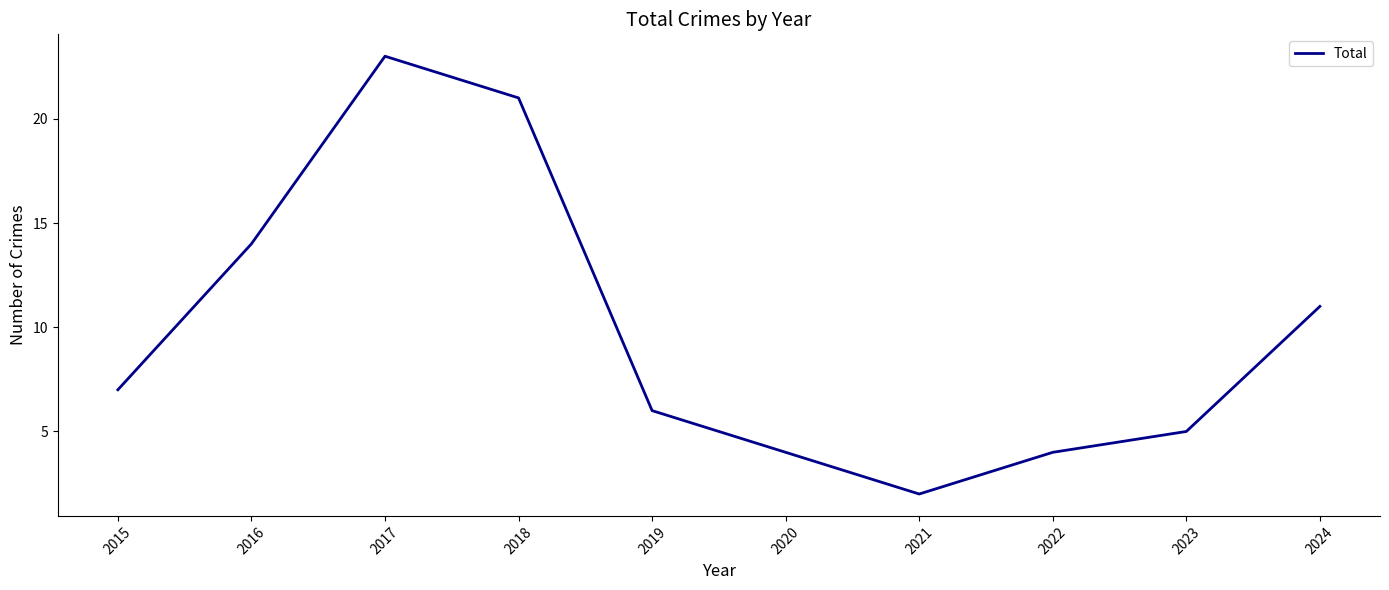

How many lines are shown in the chart?

1